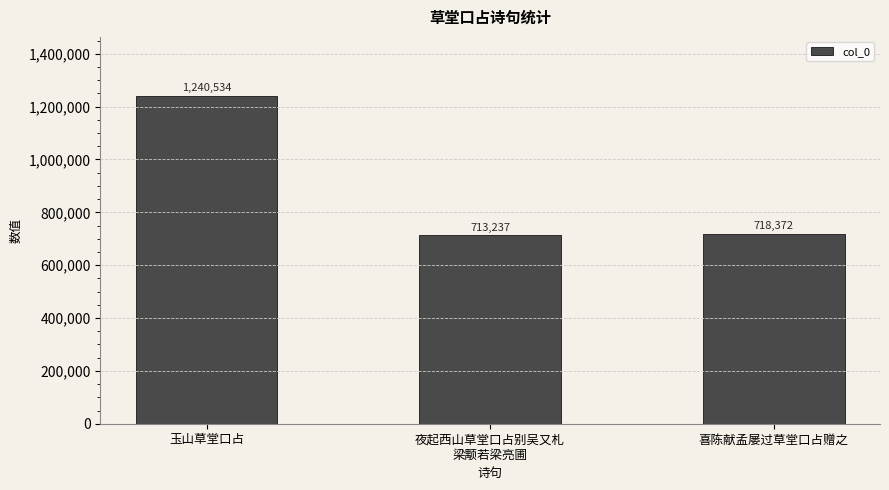

What is the greatest value displayed?

1240534